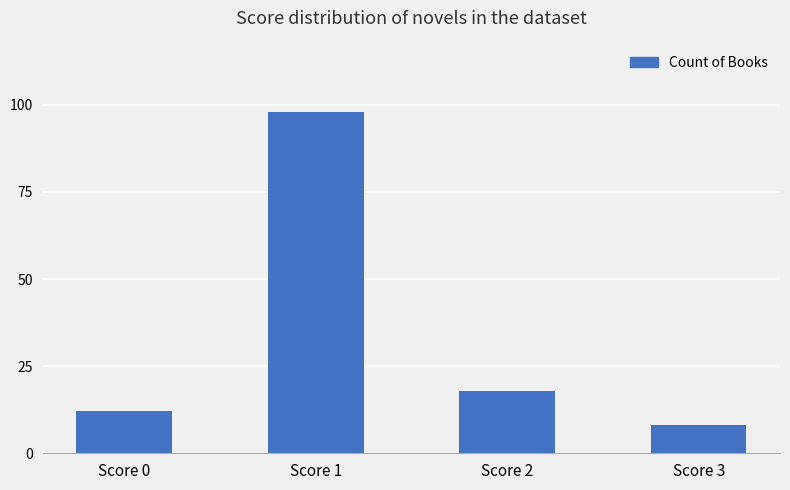

What is the value of the 3rd bar from the left?

18